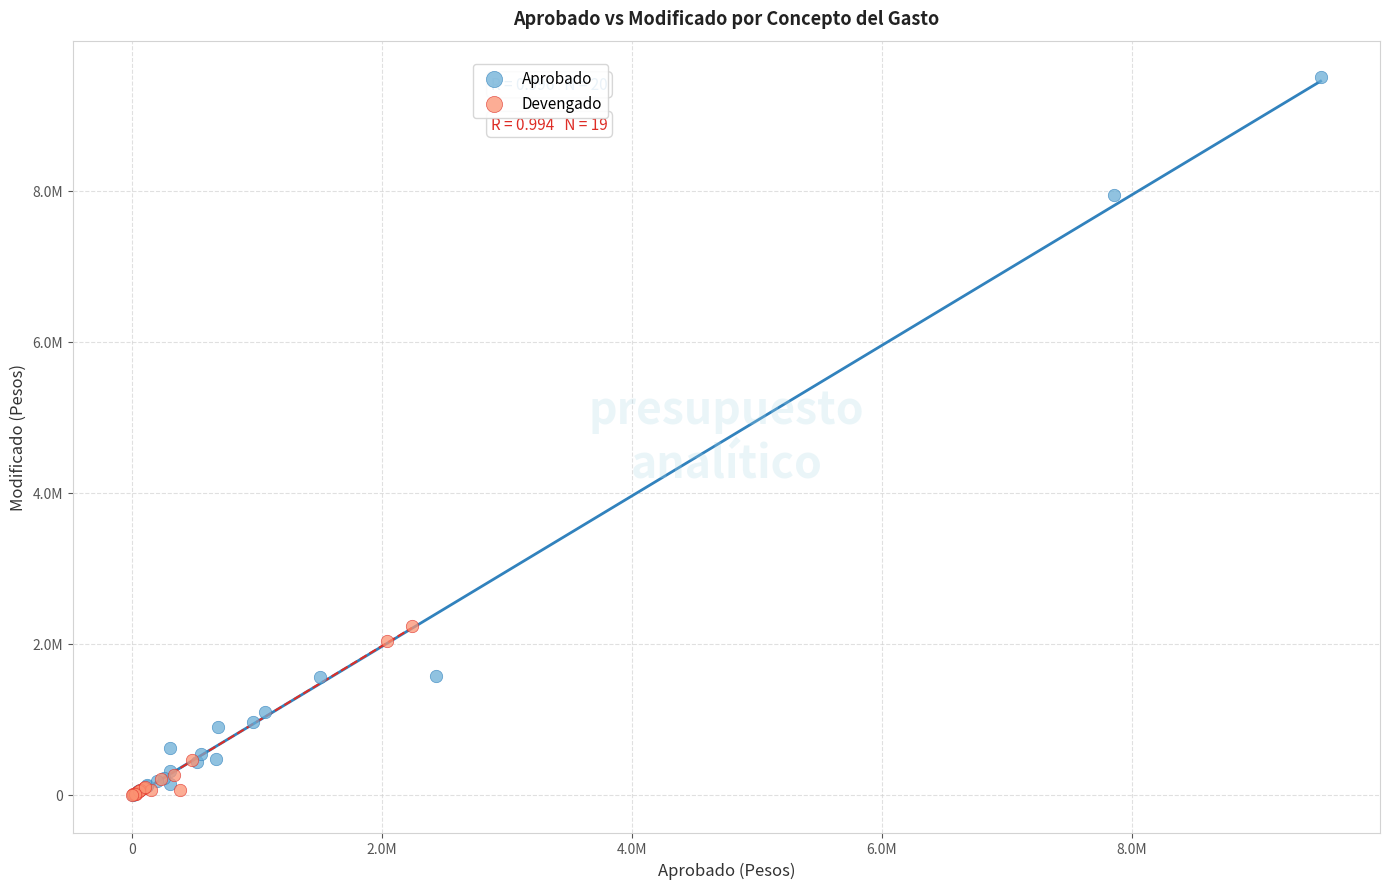

What are all the series names shown in the legend?

Aprobado, Devengado